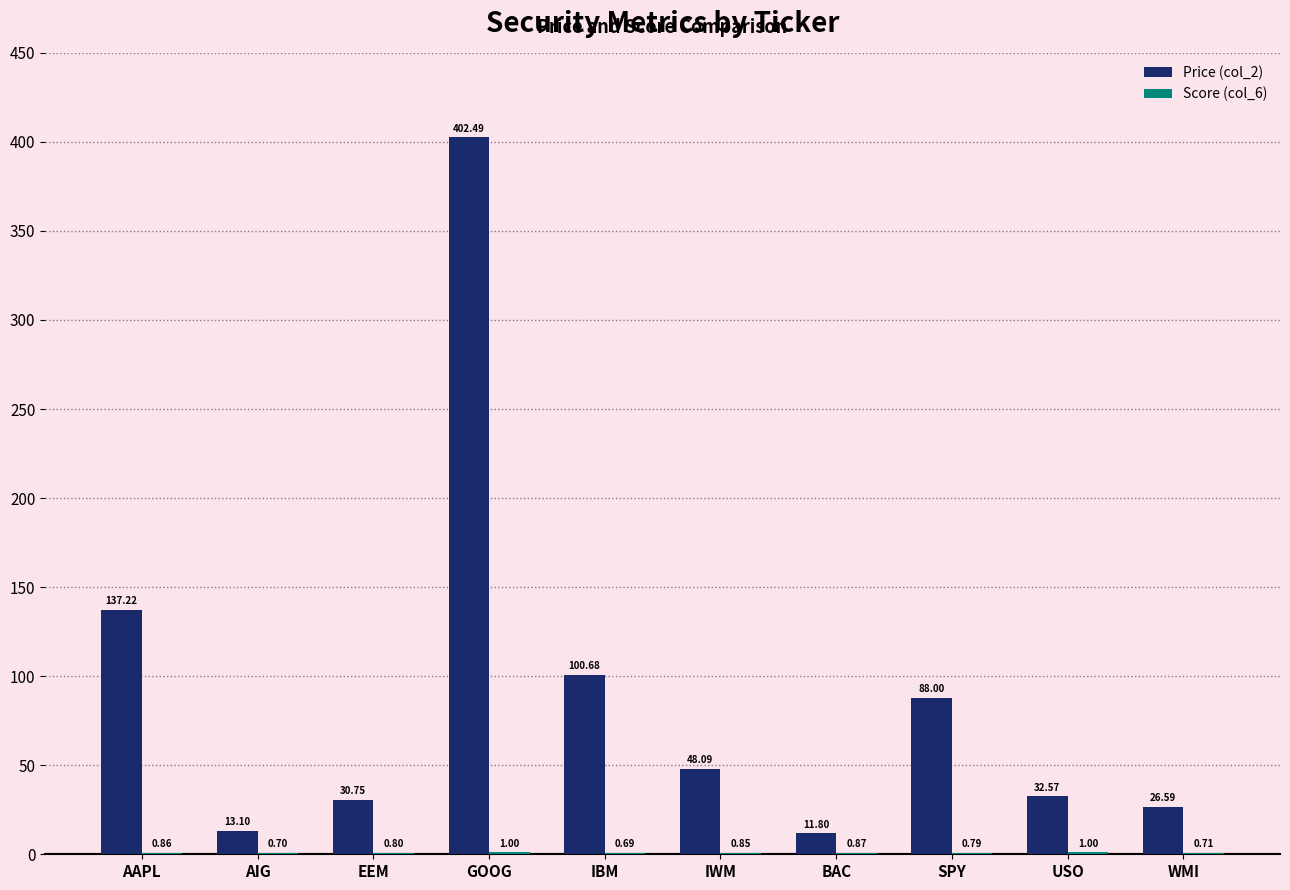

What is the sum of the Price (col_2) values at AIG and EEM?

43.9